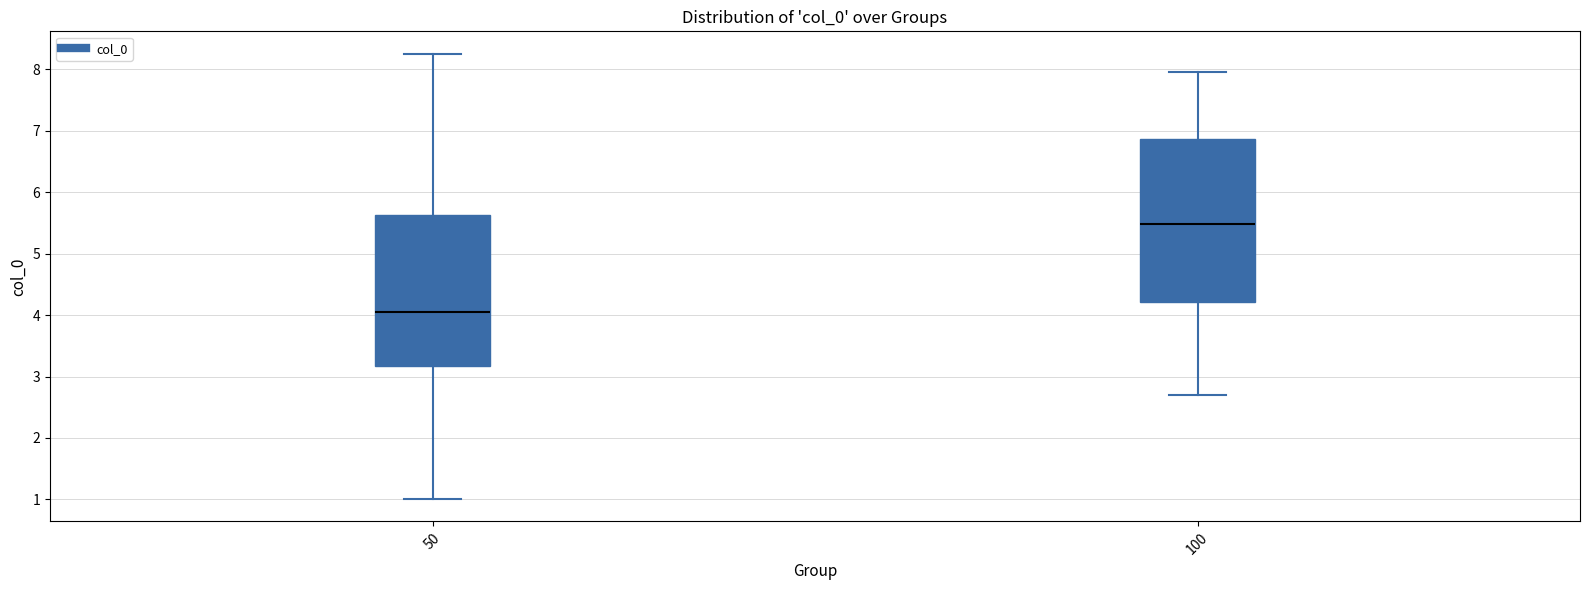

Reading left to right, read every box against the y-axis: the position of its median line, the range the box covers, and the ends of its whiskers. The values are not printed on the chart, so give them approximately, as read against the axis.

50: median 4.1, box 3.2 to 5.6, whiskers 1.0 to 8.3
100: median 5.5, box 4.2 to 6.9, whiskers 2.7 to 8.0